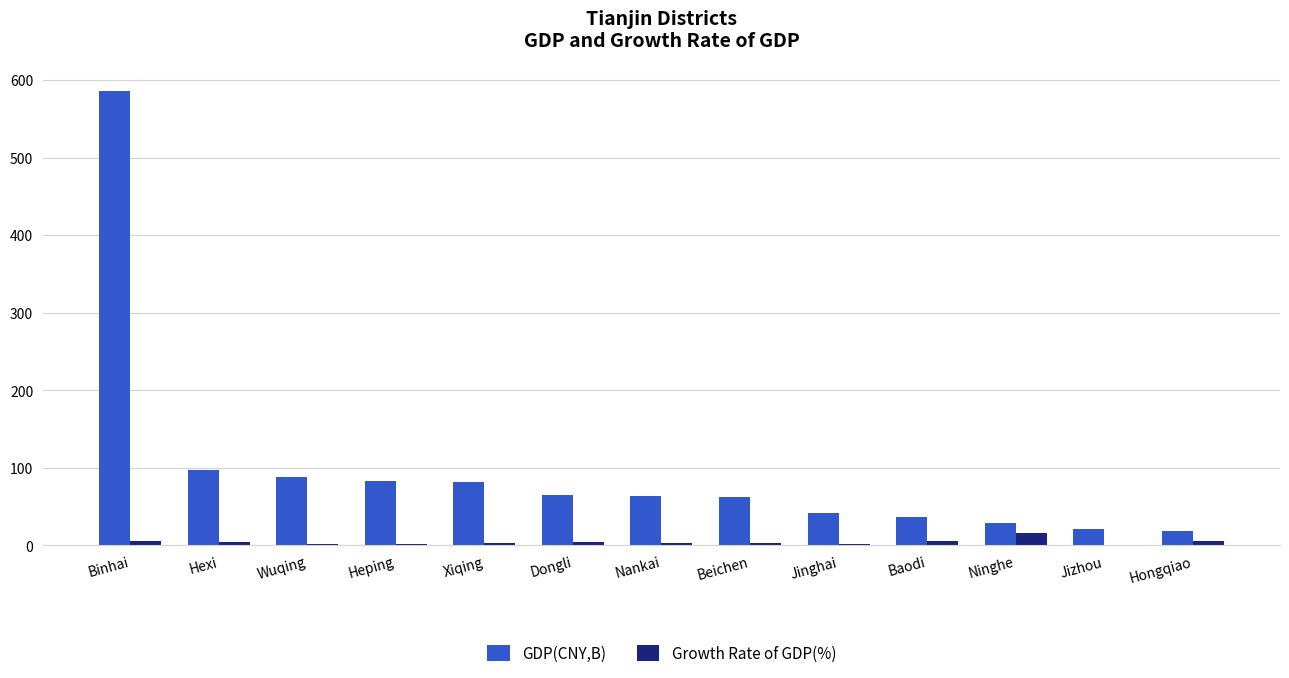

At which category does the chart reach its peak across all series?

Binhai